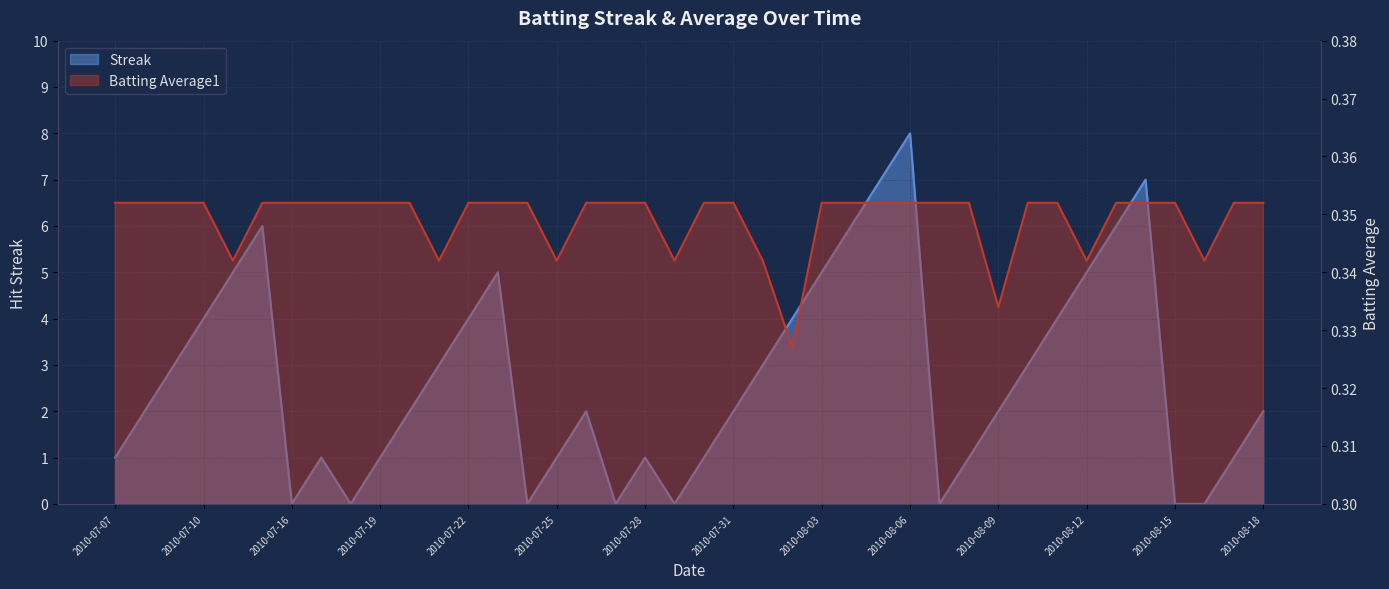

How many lines are shown in the chart?

2